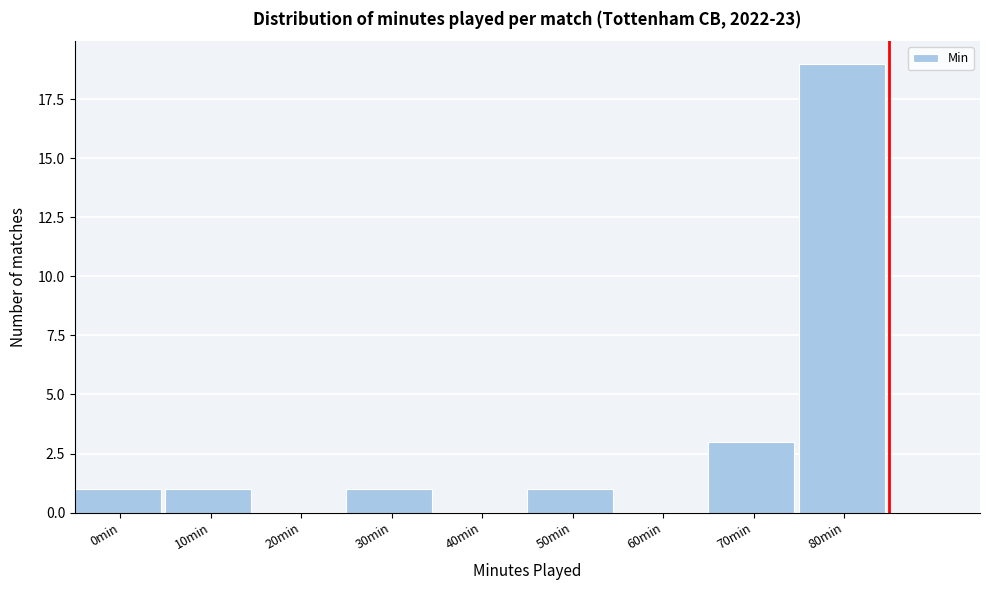

Reading left to right, transcribe all the data shown in this chart.

0min=1	10min=1	20min=0	30min=1	40min=0	50min=1	60min=0	70min=3	80min=19